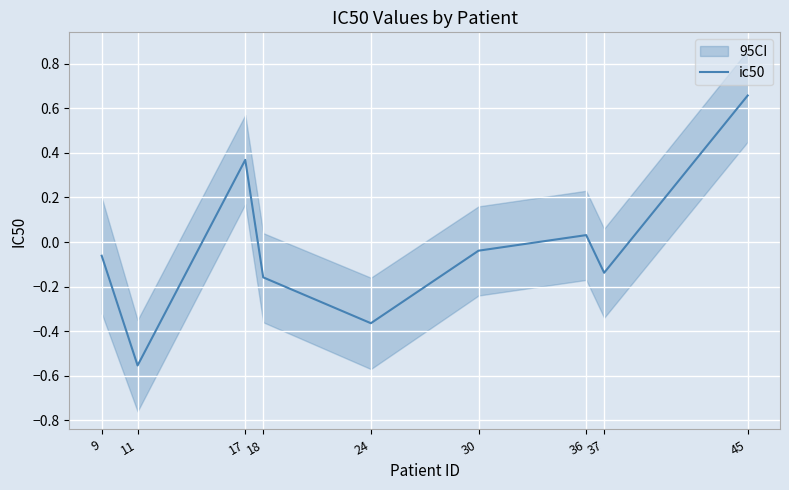

Where is the first local minimum?

11